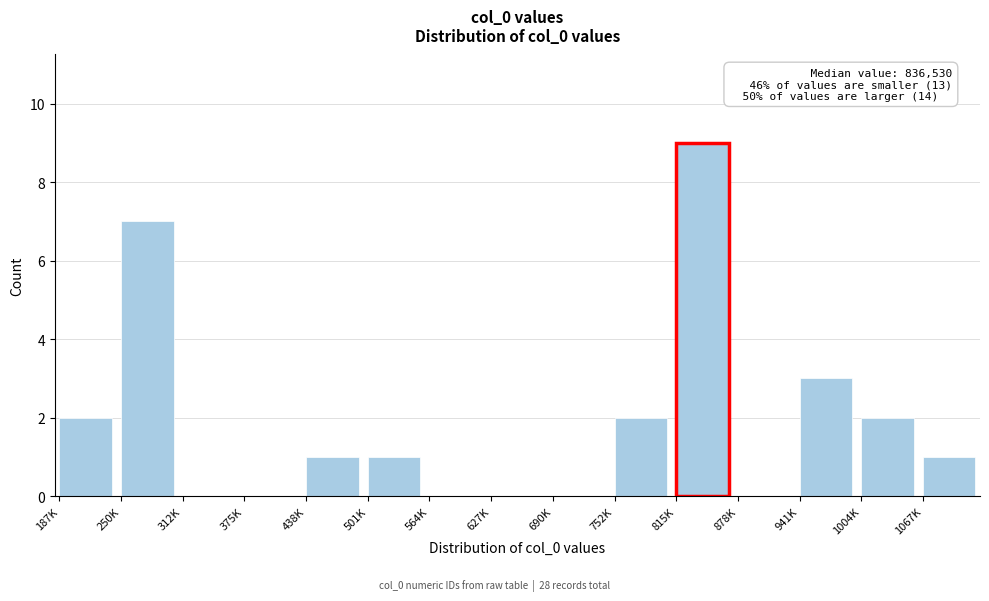

Reading left to right, transcribe all the data shown in this chart.

187K=2	250K=7	312K=0	375K=0	438K=1	501K=1	564K=0	627K=0	690K=0	752K=2	815K=9	878K=0	941K=3	1004K=2	1067K=1